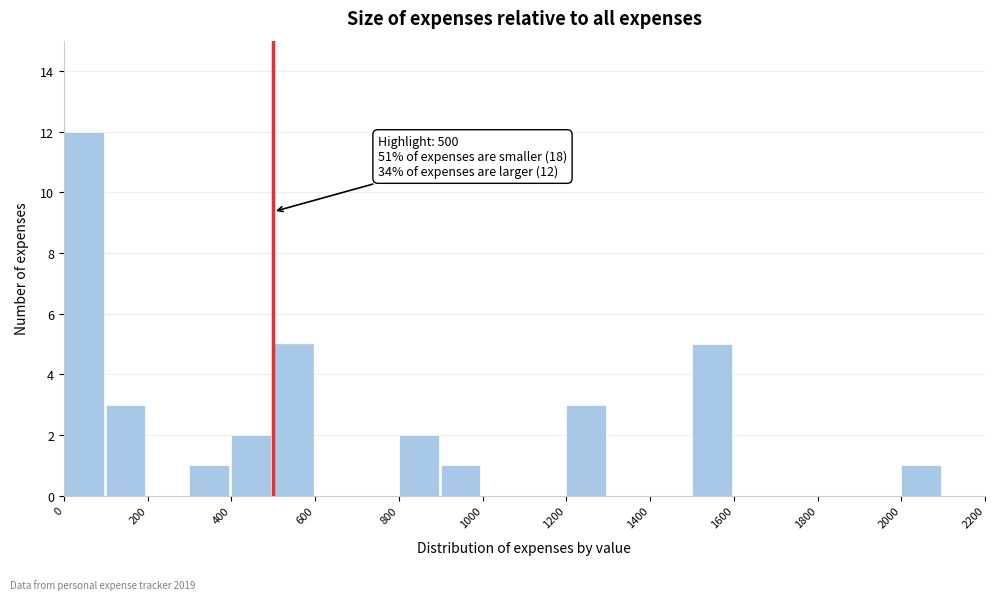

Which range on the x-axis has the tallest bar?

0 to 100